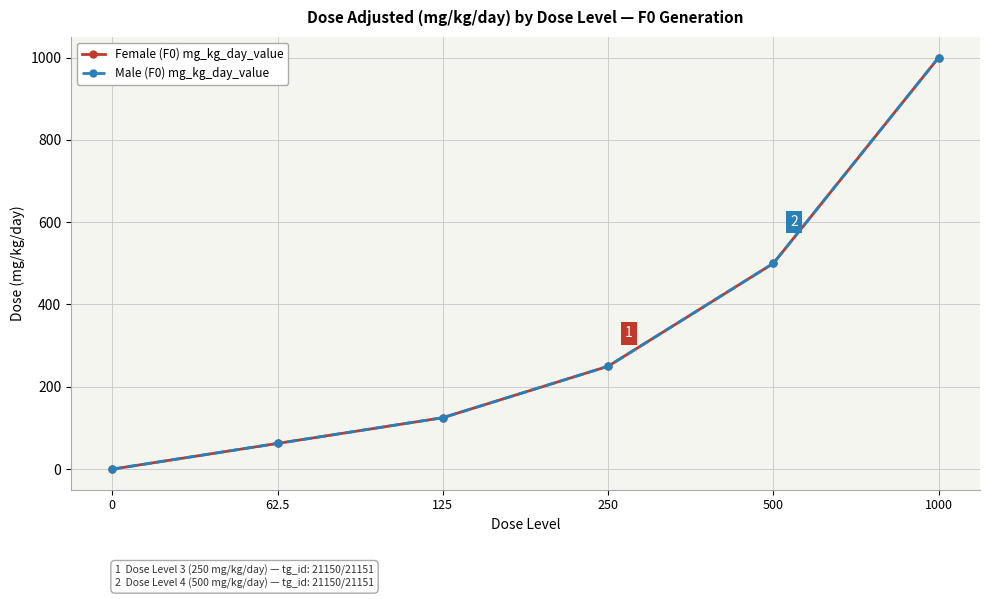

The value of Male (F0) mg_kg_day_value at 500 is 234.6. True or false?

False